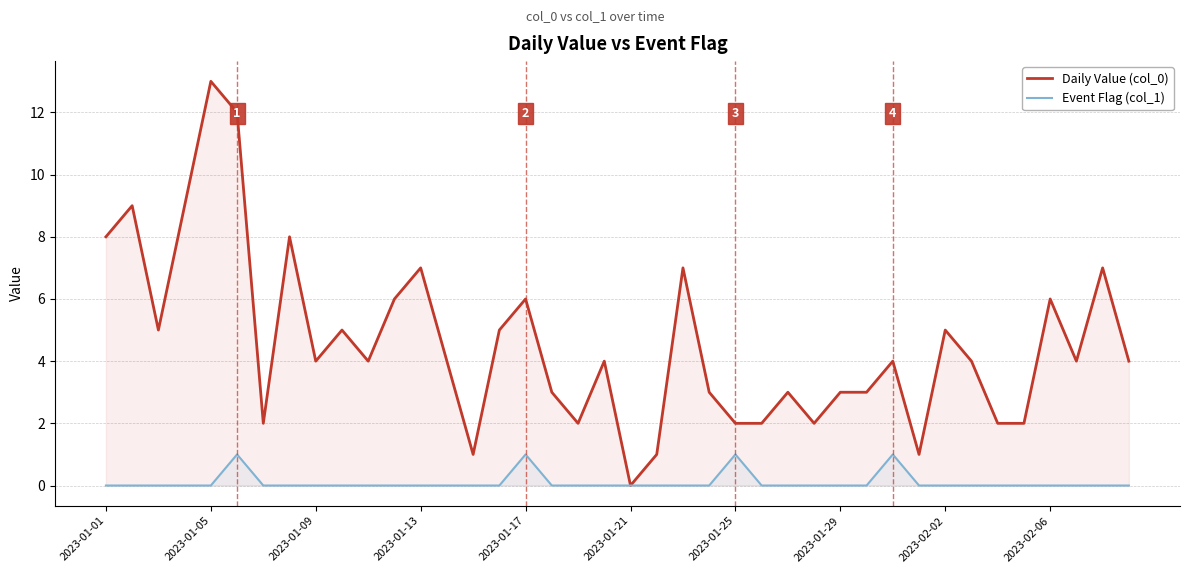

How many interior local valleys does the Daily Value (col_0) series have?

10